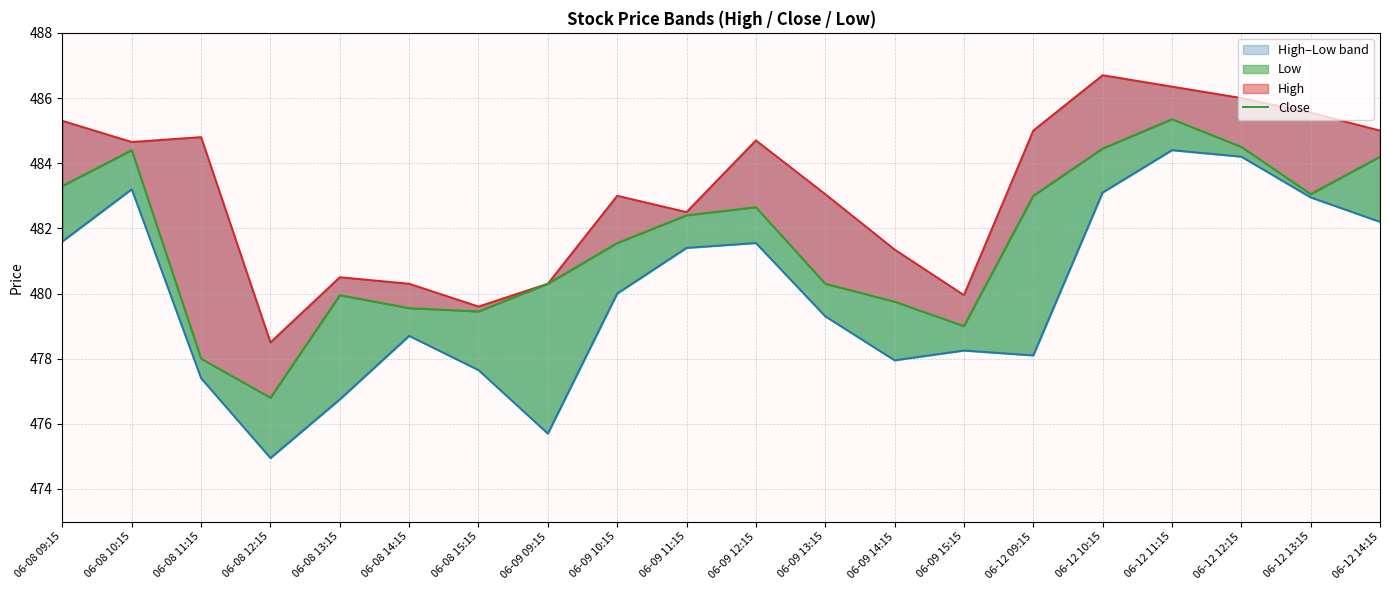

At which category is the sum across all series the highest?

06-12 11:15